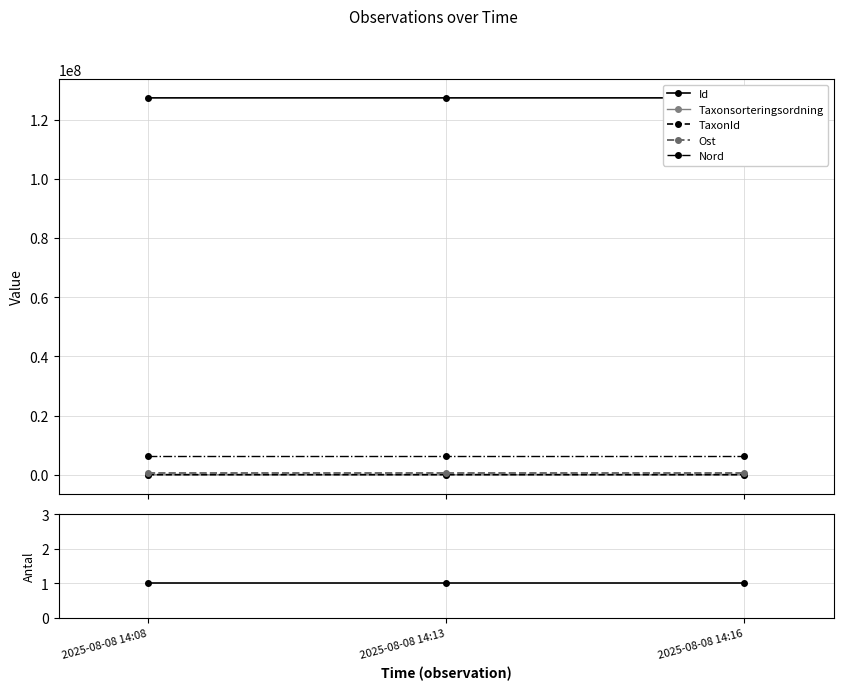

Count the number of categories in the chart.

3